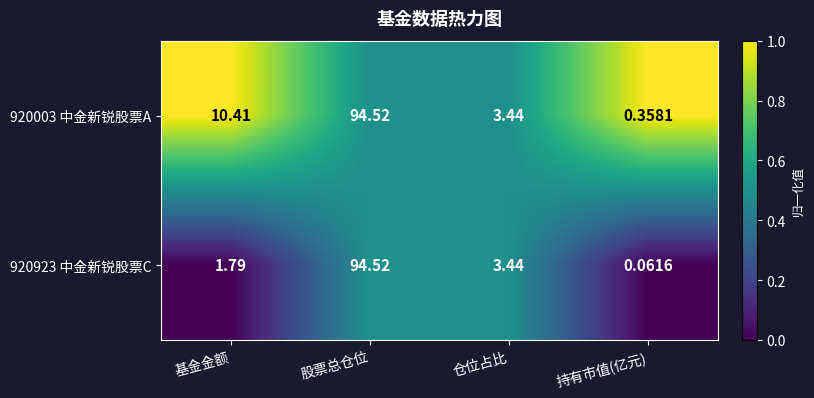

Where is 920003 中金新锐股票A nearest to the value 47?

基金金额